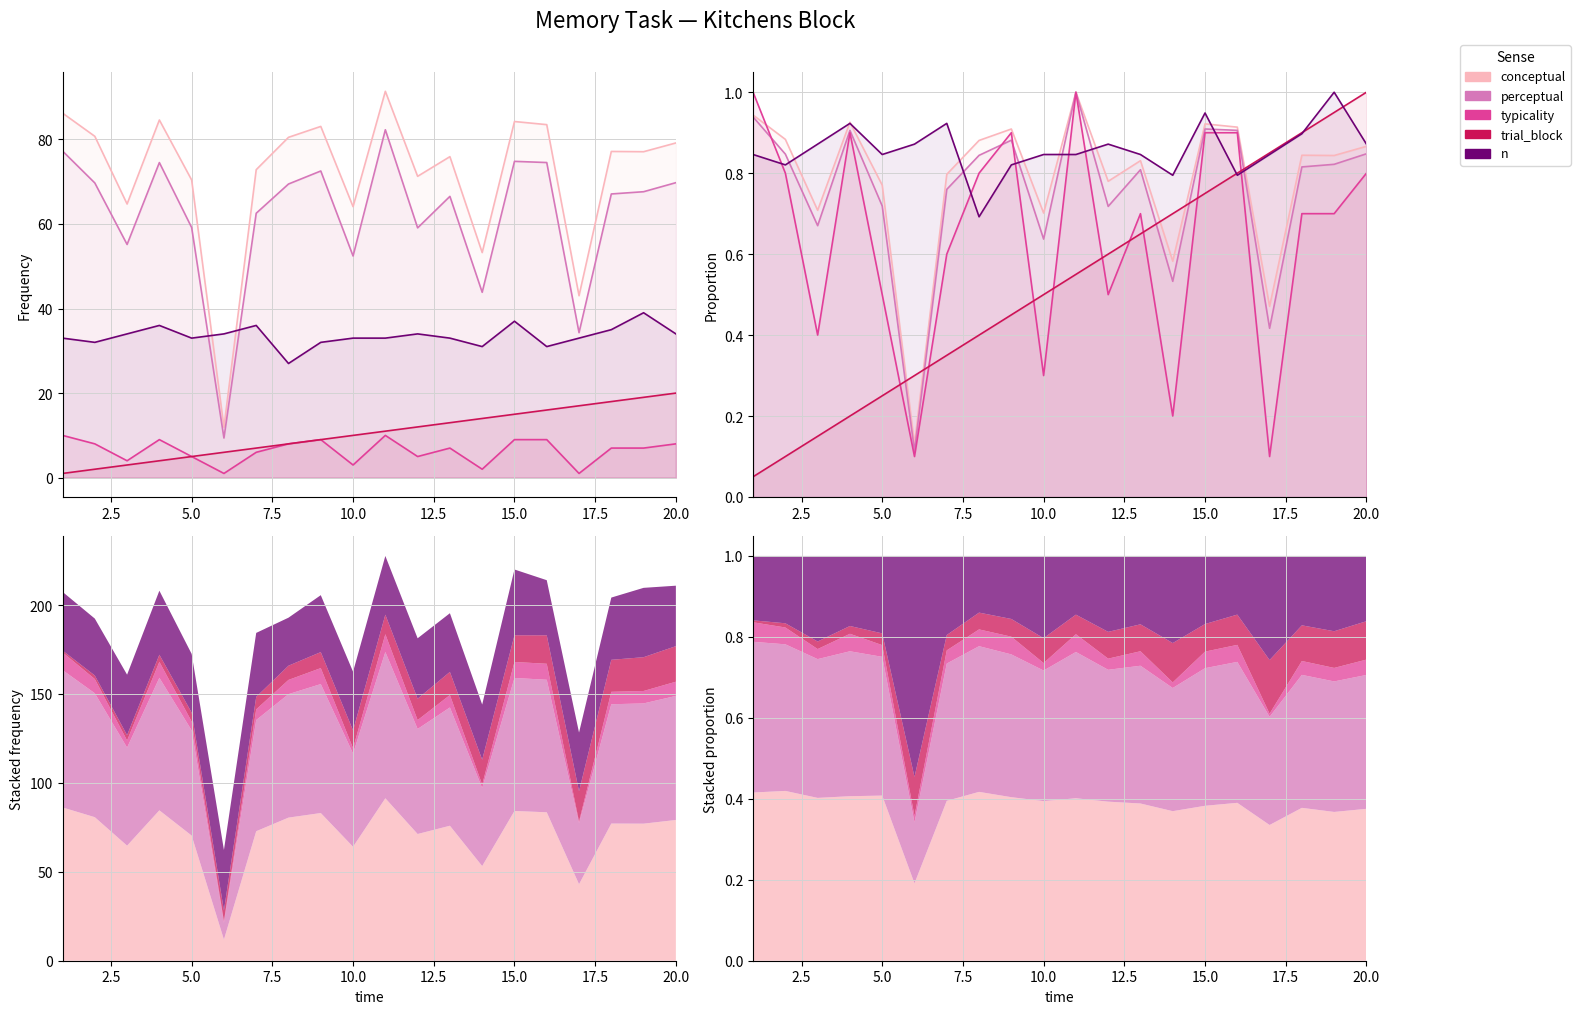

Does the chart display data point markers on the line(s)?

No